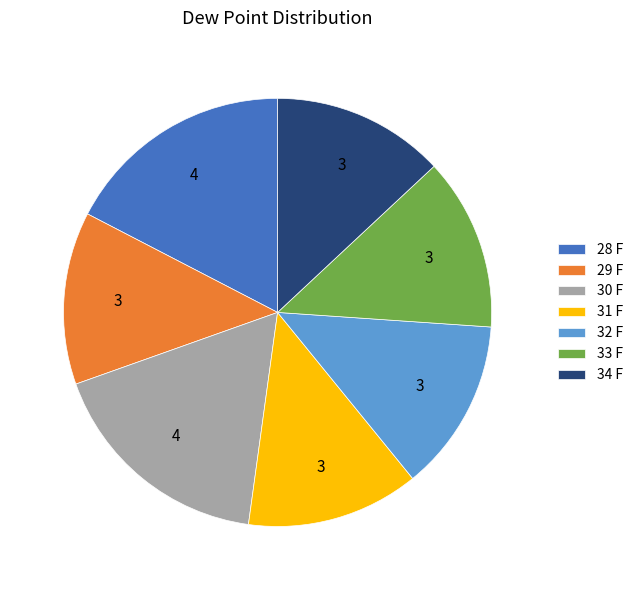

How many segments does this pie chart have?

7